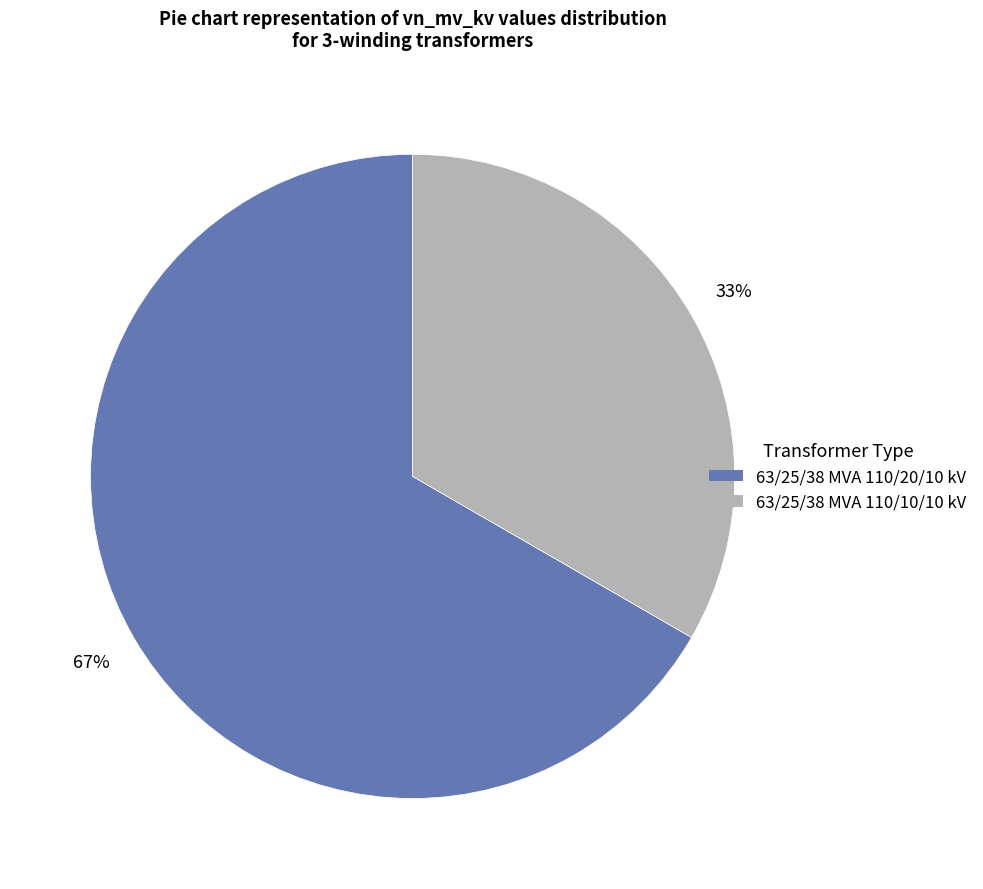

Which has a higher value, 63/25/38 MVA 110/10/10 kV or 63/25/38 MVA 110/20/10 kV?

63/25/38 MVA 110/20/10 kV